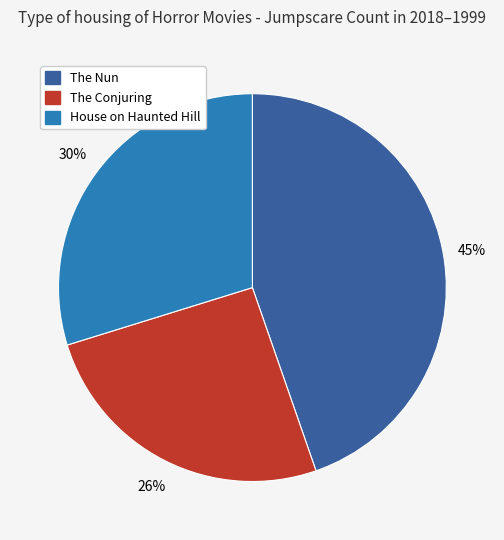

Is it true that The Nun is 45% of the pie?

True